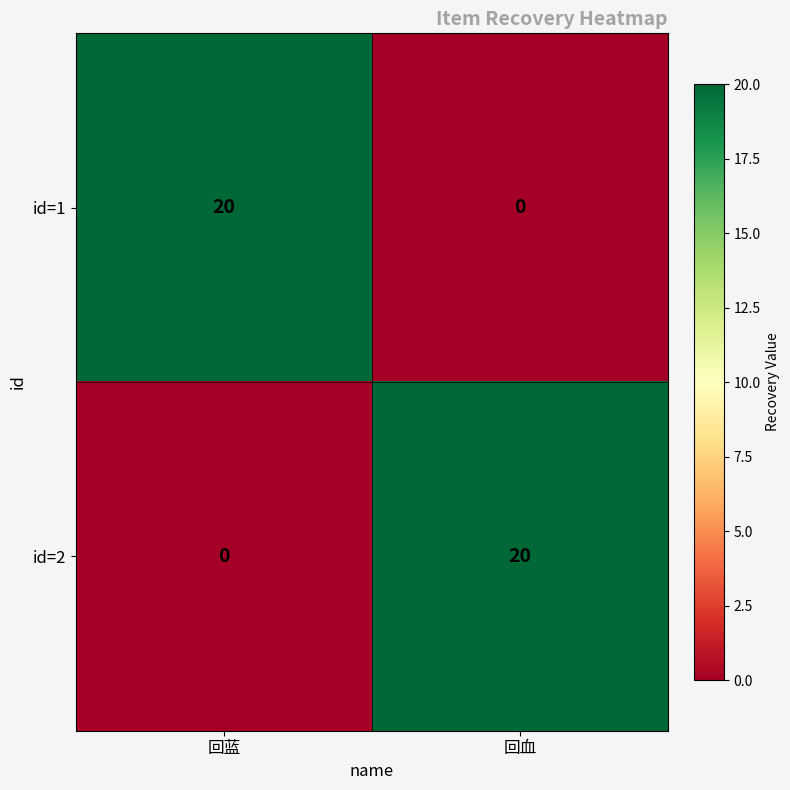

Is it true that id=2 equals 20 at 回血?

True